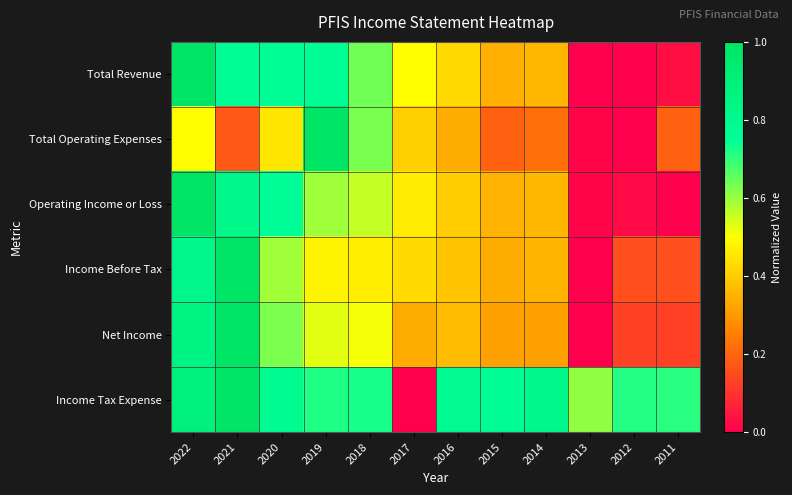

What is the difference between the highest and lowest values at 2022?

0.5